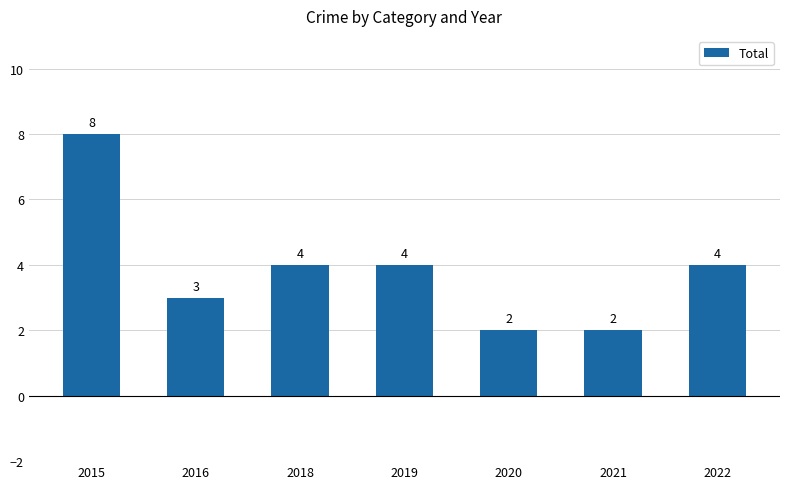

Reading right to left, transcribe all the data shown in this chart.

2022=4	2021=2	2020=2	2019=4	2018=4	2016=3	2015=8